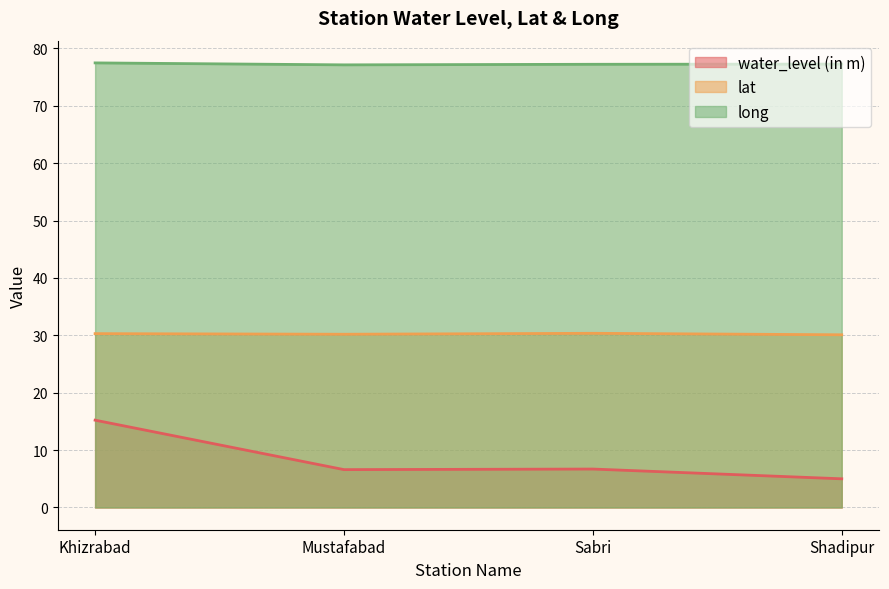

Which category has the highest value in the lat series?

Sabri